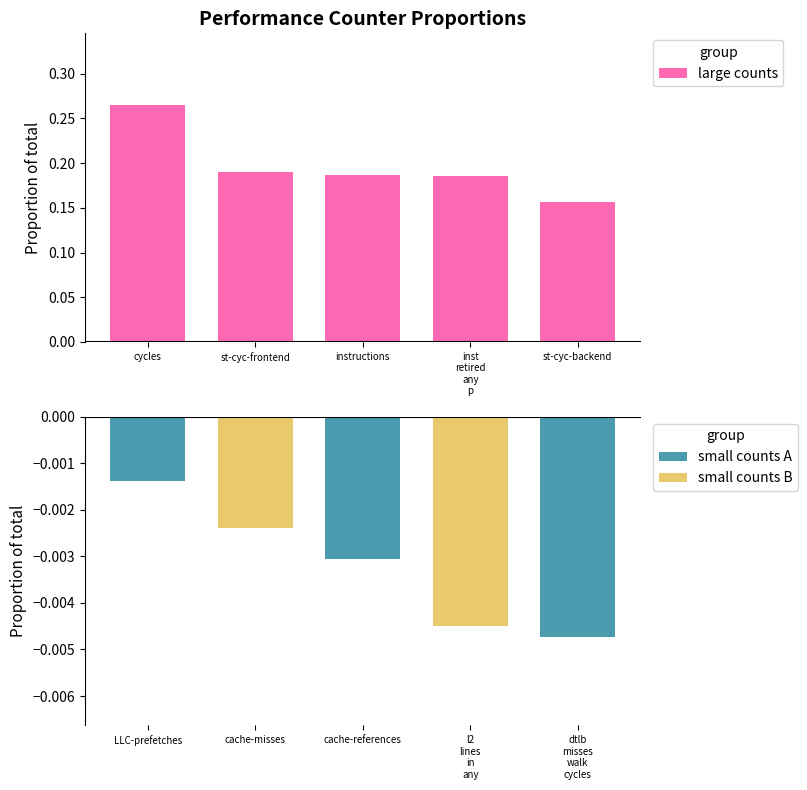

The large counts series shows 0.3 at instructions. True or false?

False